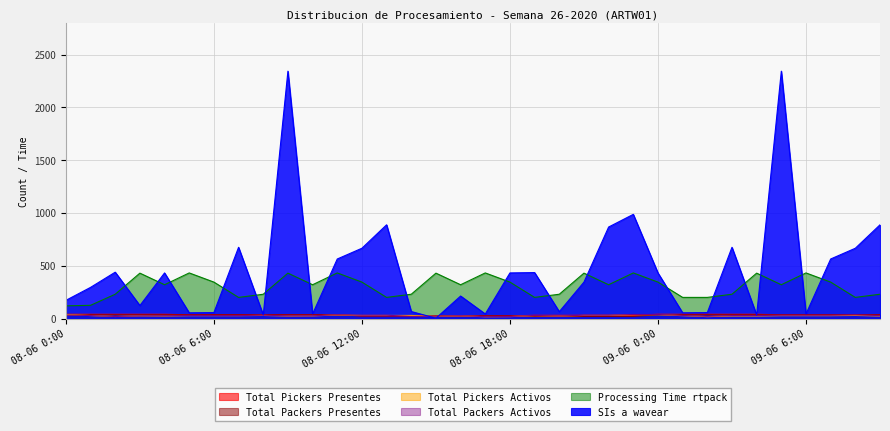

True or false: Total Packers Presentes and Processing Time rtpack cross at least once.

False